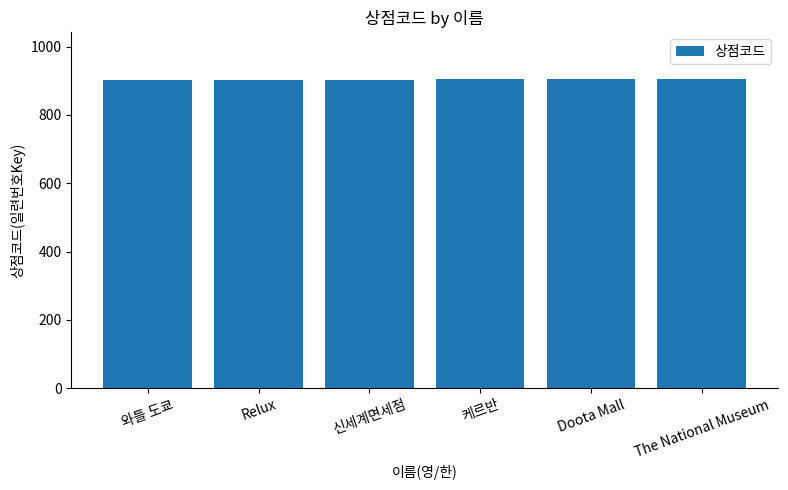

What is the smallest value displayed?

901